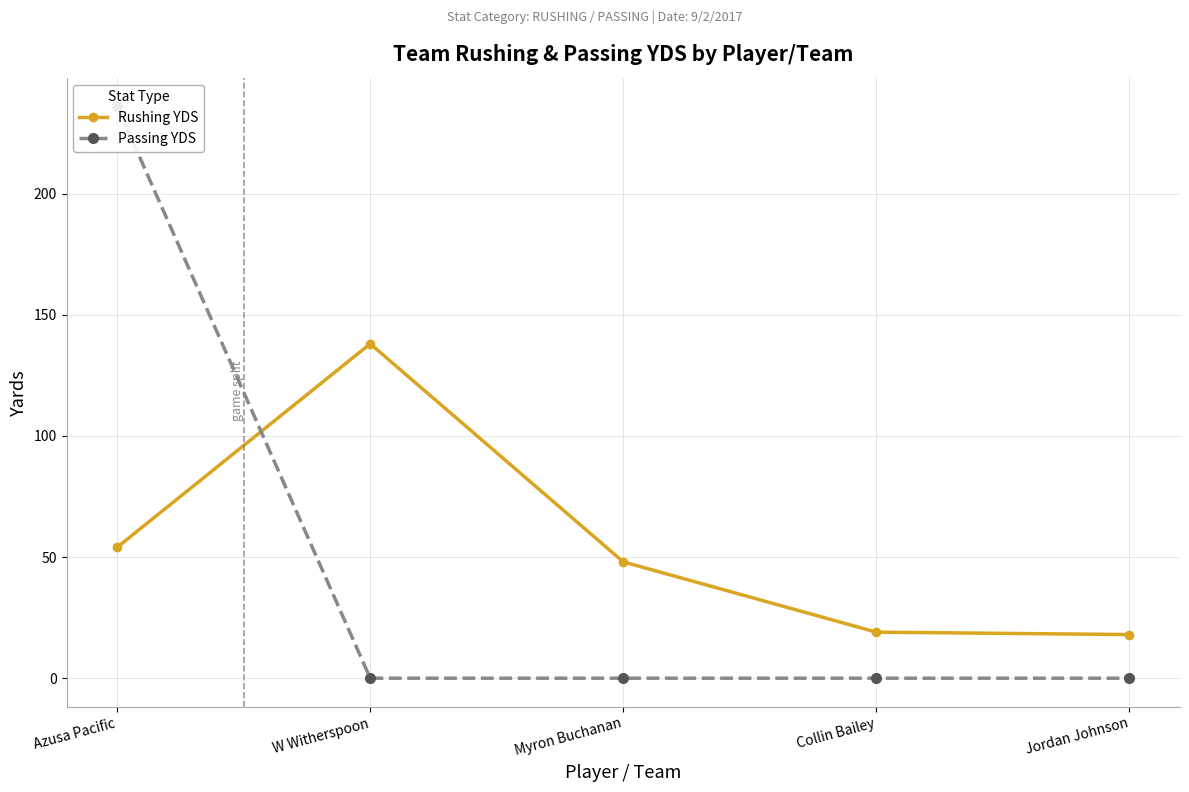

Which series has the largest range (max minus min)?

Passing YDS